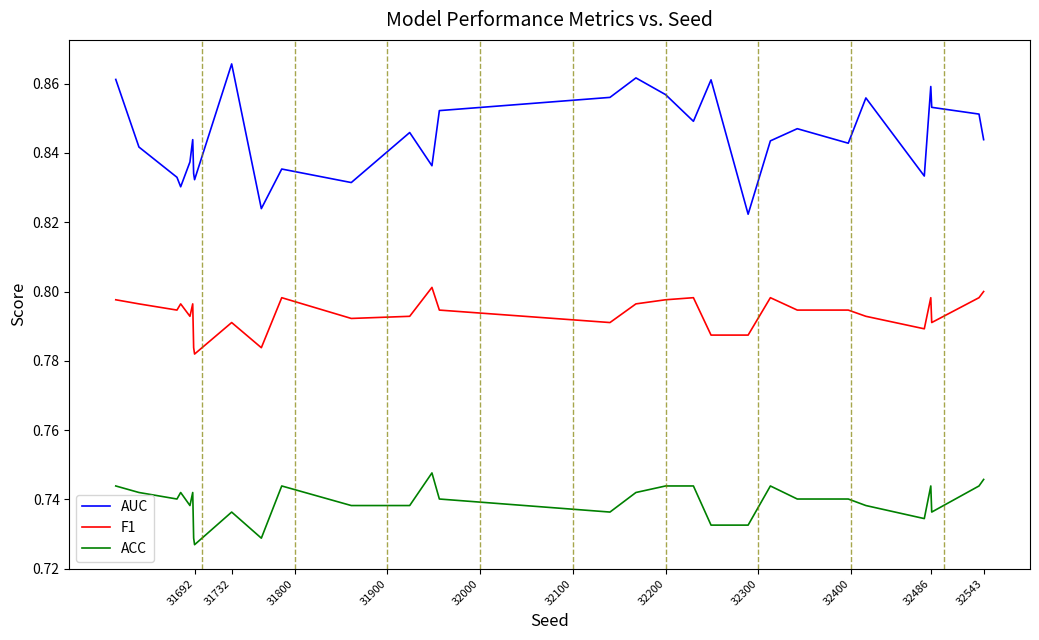

True or false: F1 and AUC intersect in this chart.

False